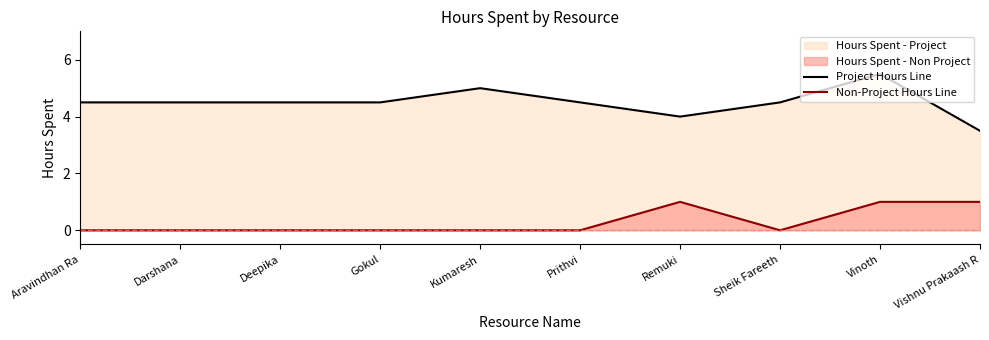

Reading left to right, transcribe all the data shown in this chart.

Project Hours Line: 4.5	4.5	4.5	4.5	5.0	4.5	4.0	4.5	5.5	3.5
Non-Project Hours Line: 0.0	0.0	0.0	0.0	0.0	0.0	1.0	0.0	1.0	1.0